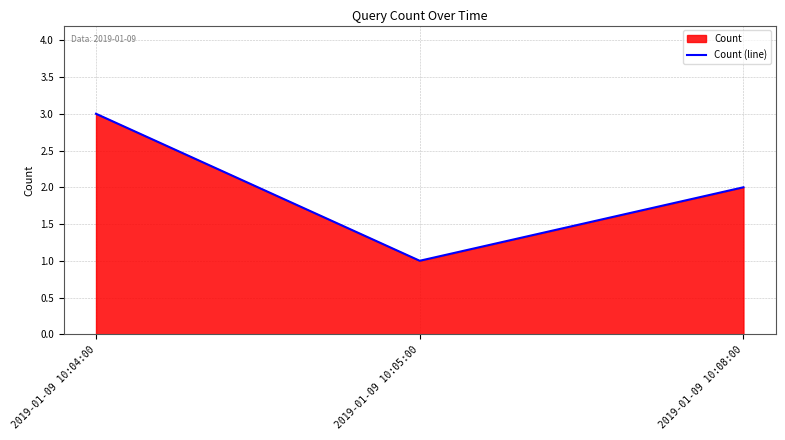

How many categories are shown in the chart?

3